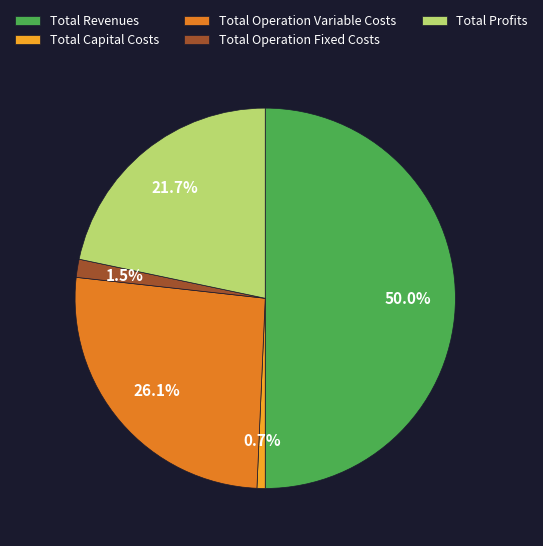

Which category has the biggest portion of the pie?

Total Revenues